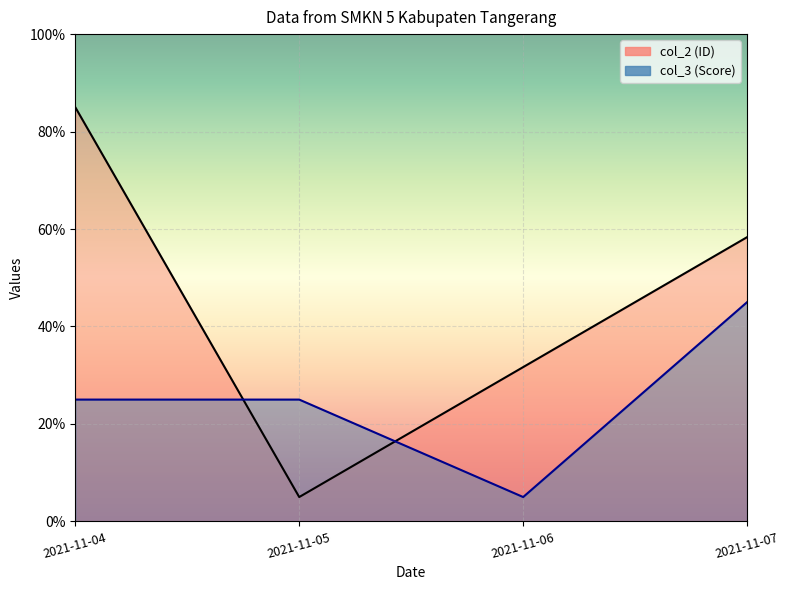

Between 2021-11-04 and 2021-11-06, which series saw the biggest shift?

col_2 (ID)